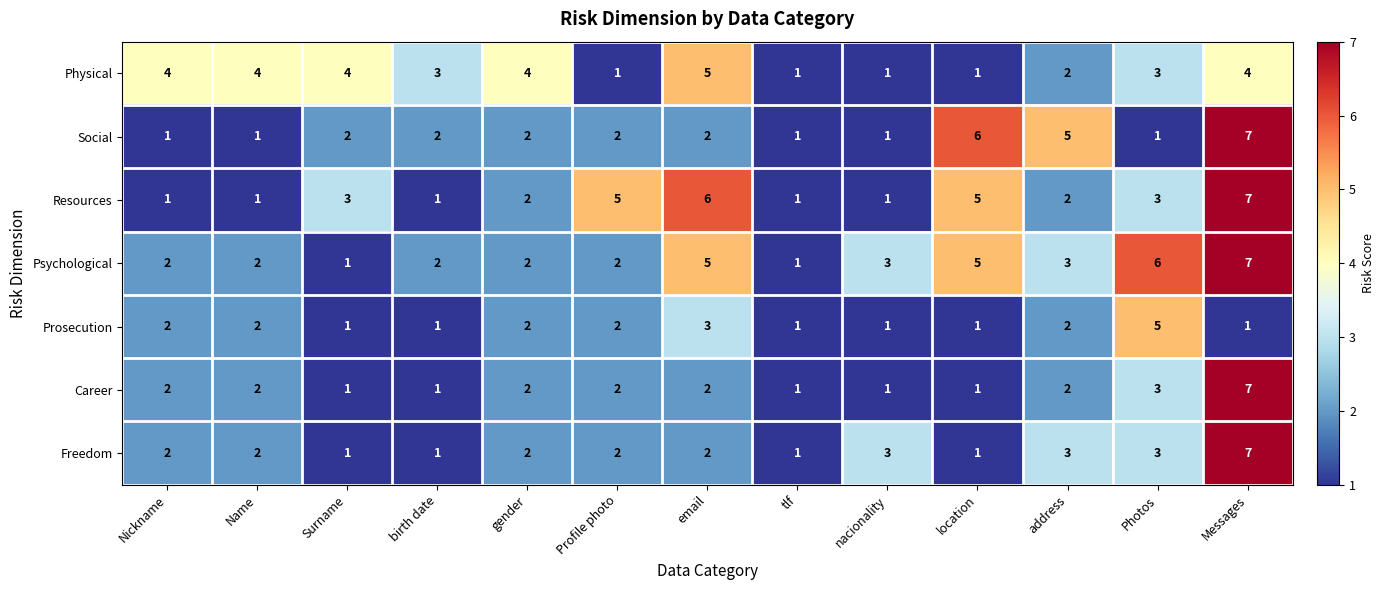

Which series changed the most between Profile photo and Photos?

Psychological